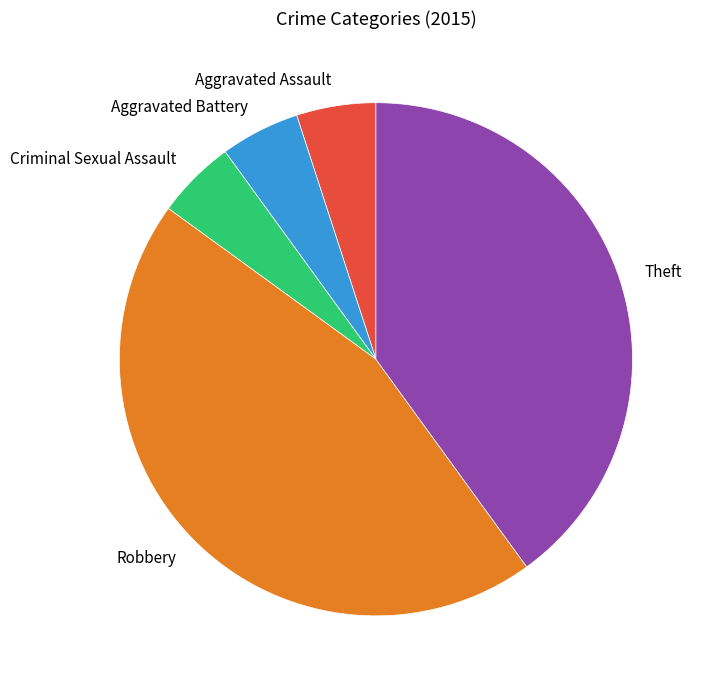

Is it true that Aggravated Assault is 1% of the pie?

False